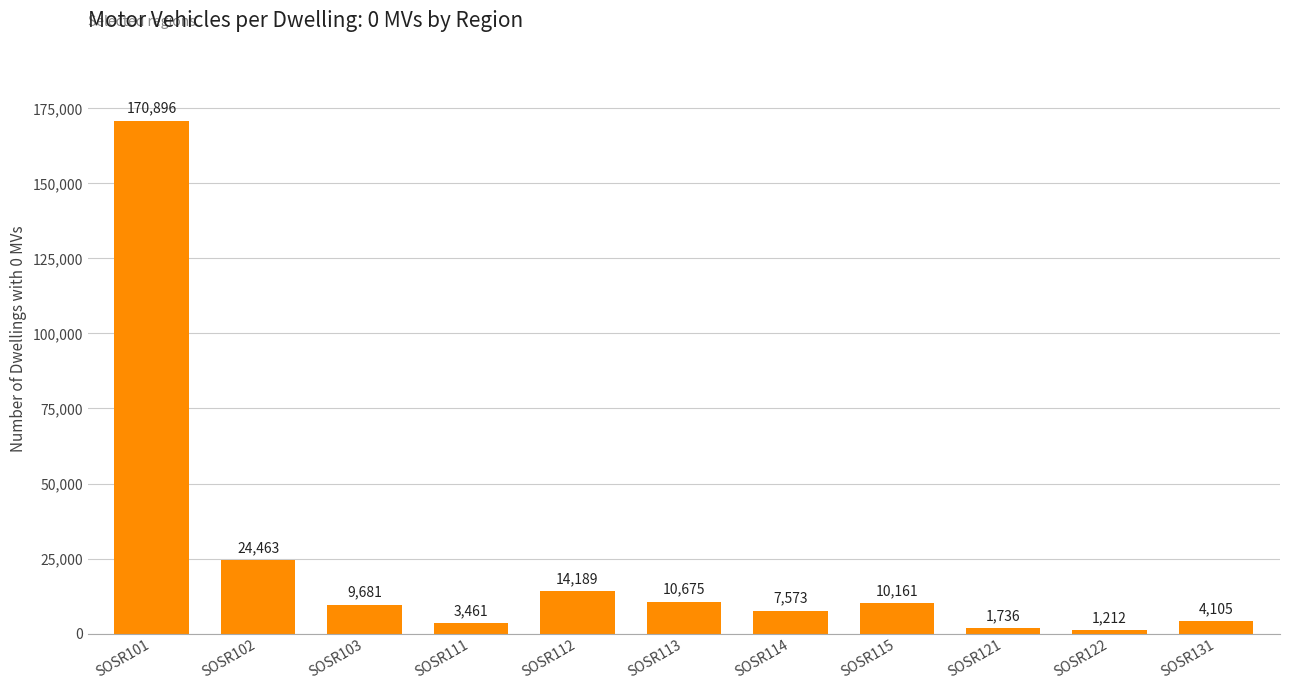

List the labels in order of value, smallest first.

SOSR122, SOSR121, SOSR111, SOSR131, SOSR114, SOSR103, SOSR115, SOSR113, SOSR112, SOSR102, SOSR101